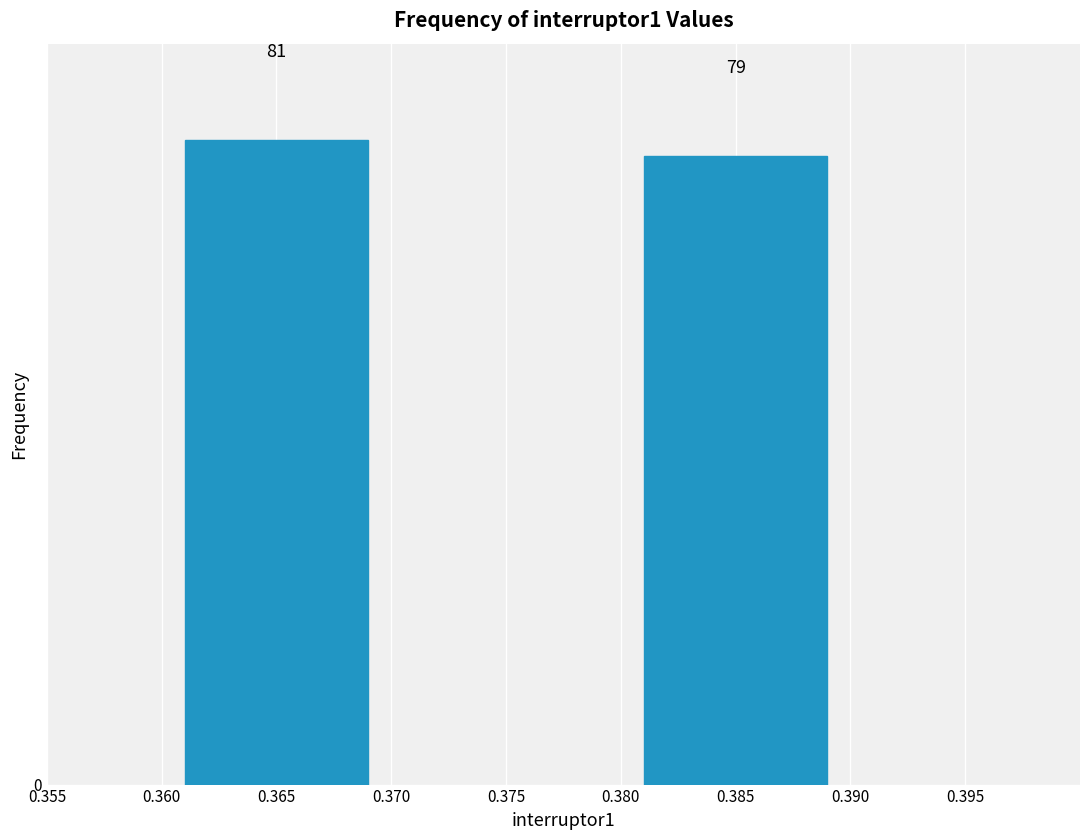

Reading left to right, list all the values displayed in this chart.

0.365=81	0.385=79